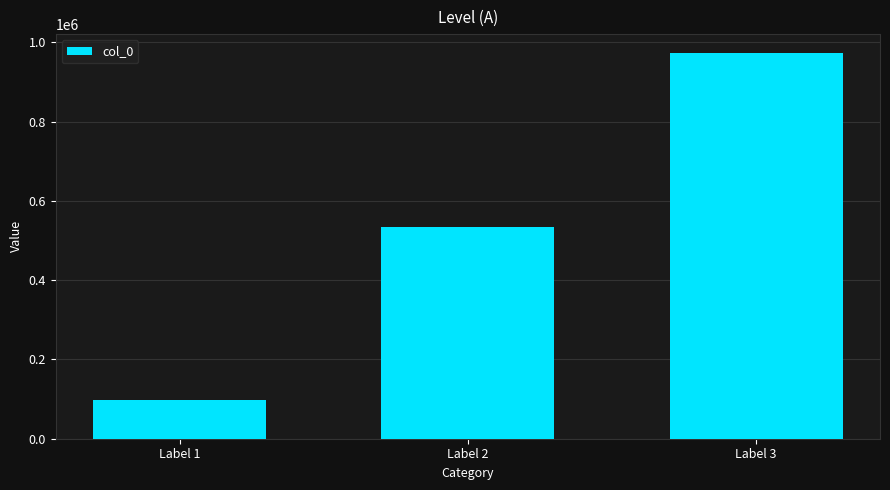

What is the value of the 2nd bar from the left?

533934